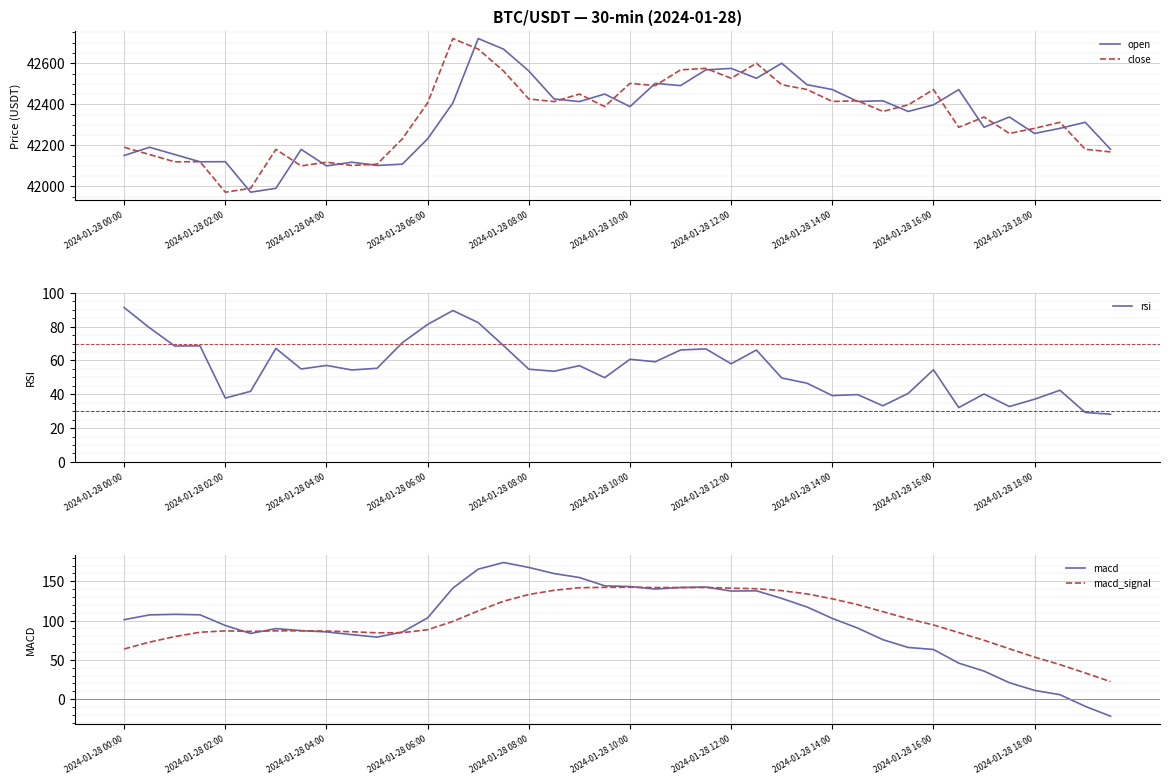

Reading right to left, extract all data points from this chart.

open: 42181.1	42312.3	42282.9	42258.0	42338.2	42288.0	42471.6	42397.2	42365.3	42417.0	42414.0	42472.0	42495.3	42600.0	42526.8	42575.0	42567.7	42491.1	42502.0	42388.8	42450.0	42413.3	42426.0	42562.4	42668.9	42720.3	42407.0	42231.8	42108.5	42102.2	42118.0	42100.0	42180.5	41990.8	41971.9	42120.6	42119.9	42155.5	42190.8	42150.6
close: 42168.2	42181.1	42312.3	42282.9	42258.0	42338.2	42288.0	42471.6	42397.2	42365.3	42417.0	42414.0	42472.0	42495.3	42600.0	42526.8	42575.0	42567.7	42491.1	42502.0	42388.8	42450.0	42413.3	42426.0	42562.4	42668.9	42720.3	42407.0	42231.8	42108.5	42102.2	42118.0	42100.0	42180.5	41990.8	41971.9	42120.6	42119.9	42155.5	42190.8
rsi: 28.2	29.2	42.4	37.1	32.7	40.2	32.1	54.5	40.5	33.2	39.8	39.2	46.5	49.6	66.2	58.0	66.8	66.2	59.2	60.7	49.8	56.9	53.6	54.8	68.8	82.4	89.5	81.3	70.5	55.4	54.4	57.0	55.0	67.2	41.8	37.8	68.6	68.5	79.4	91.3
macd: -21.6	-9.1	5.7	11.2	21.0	35.8	45.9	63.3	65.8	75.8	90.6	102.9	117.4	128.3	138.0	137.7	142.7	142.2	140.2	143.4	144.3	154.9	159.9	167.7	174.0	165.5	141.5	103.5	85.5	79.0	82.2	85.7	87.2	89.8	83.7	93.8	107.4	108.0	107.3	101.2
macd_signal: 22.4	33.4	44.0	53.6	64.2	75.0	84.8	94.5	102.3	111.4	120.3	127.8	134.0	138.2	140.7	141.3	142.2	142.1	142.1	142.6	142.4	141.9	138.6	133.3	124.7	112.4	99.1	88.5	84.7	84.5	85.8	86.8	87.0	87.0	86.3	87.0	85.2	79.7	72.6	63.9